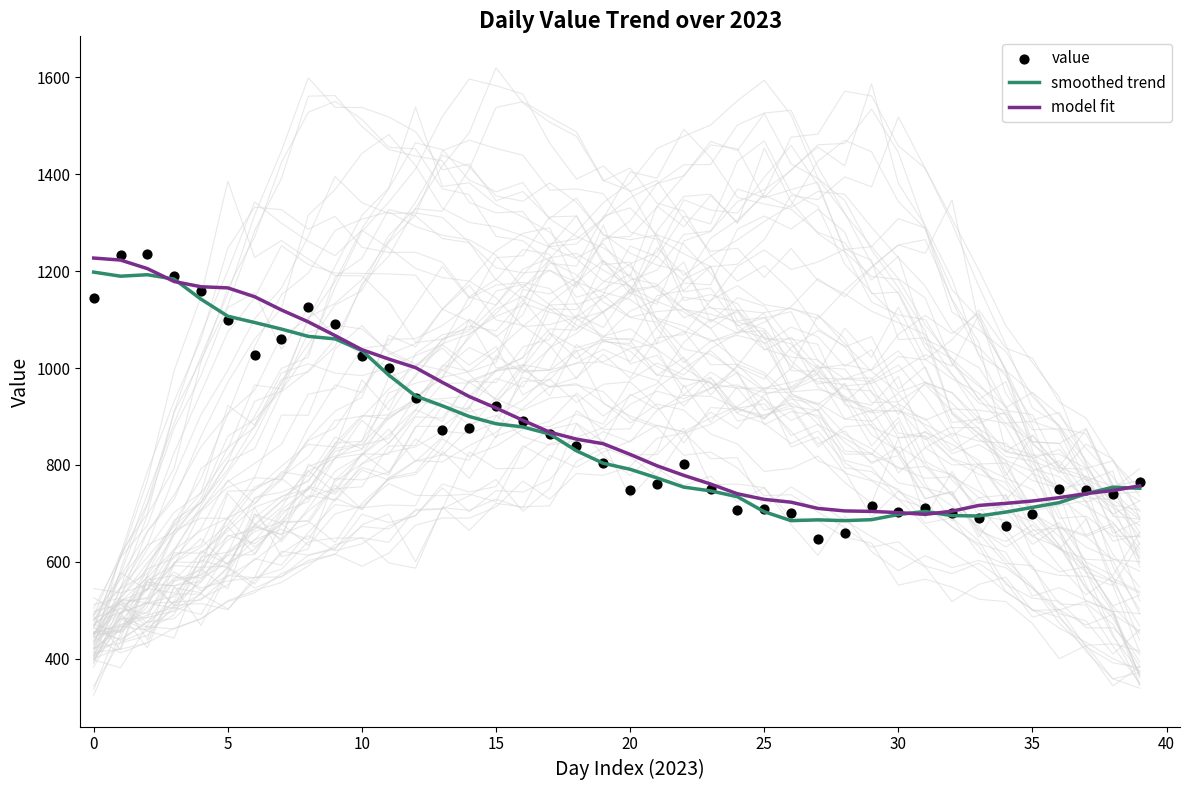

What is the total value across all series at 33?

2102.0